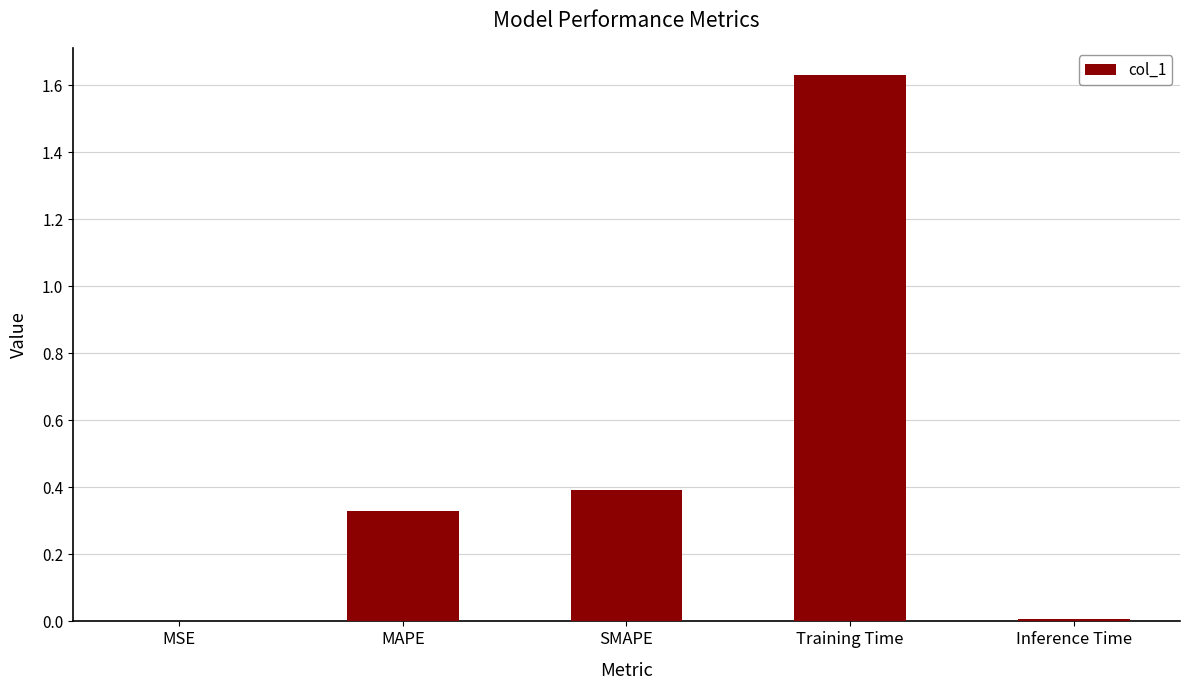

The chart shows a value of 0.0 at Inference Time. True or false?

True